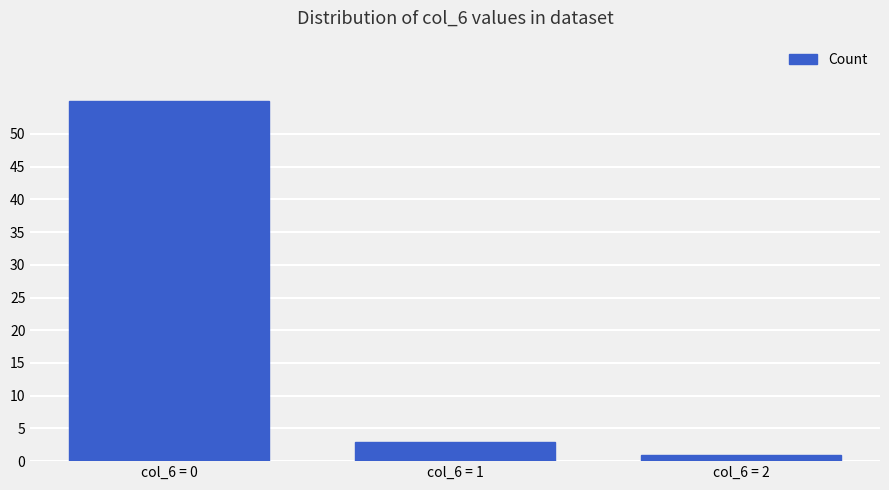

What is the difference between the second highest and minimum values?

2